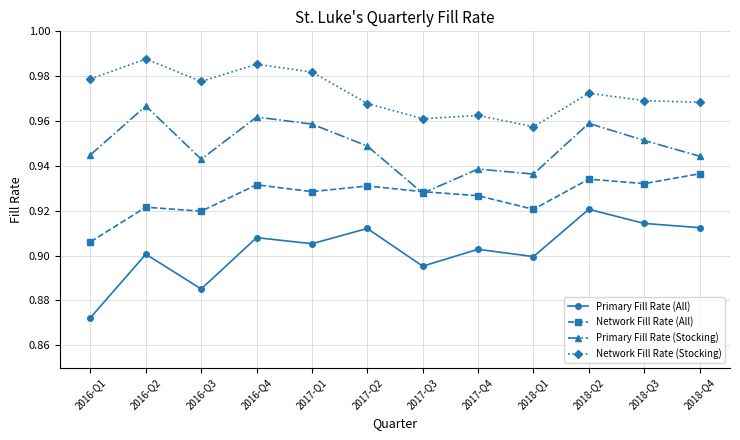

The value of Network Fill Rate (Stocking) at 2016-Q2 is 0.7. True or false?

False